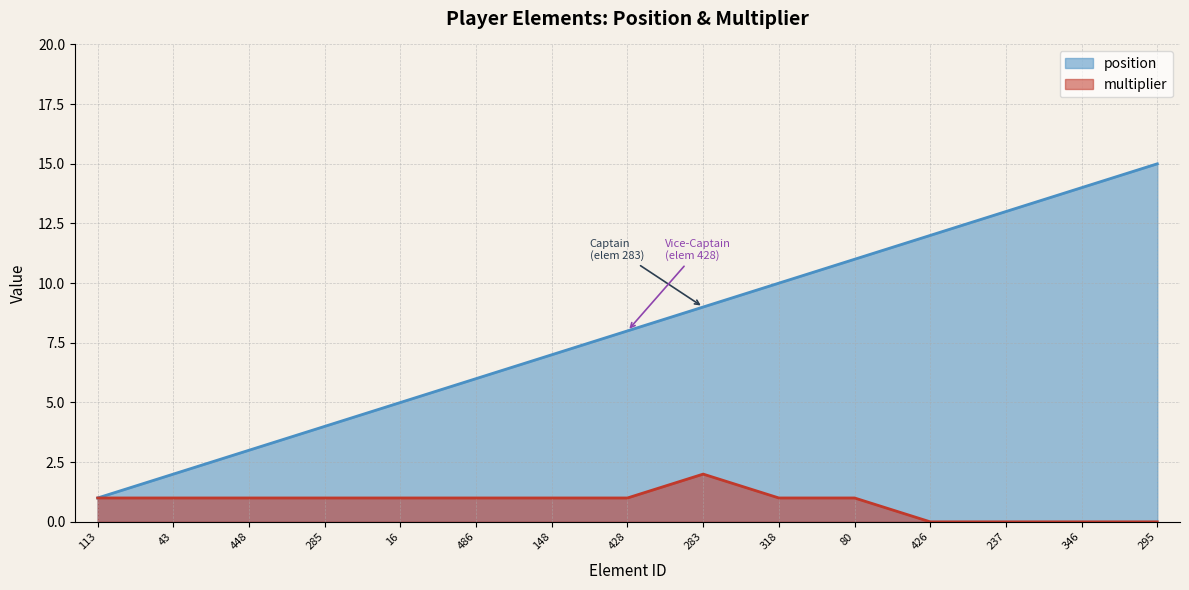

What is the label of the 10th point from the left?

318